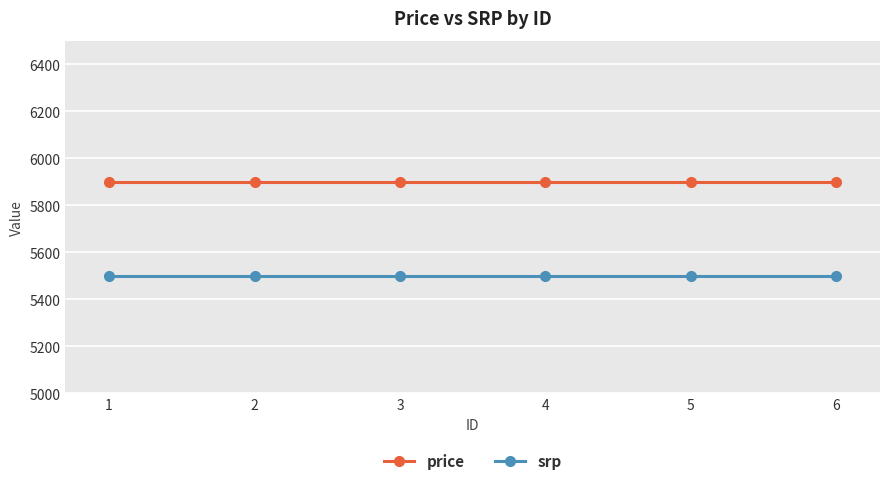

What is the average value of the price series?

5900